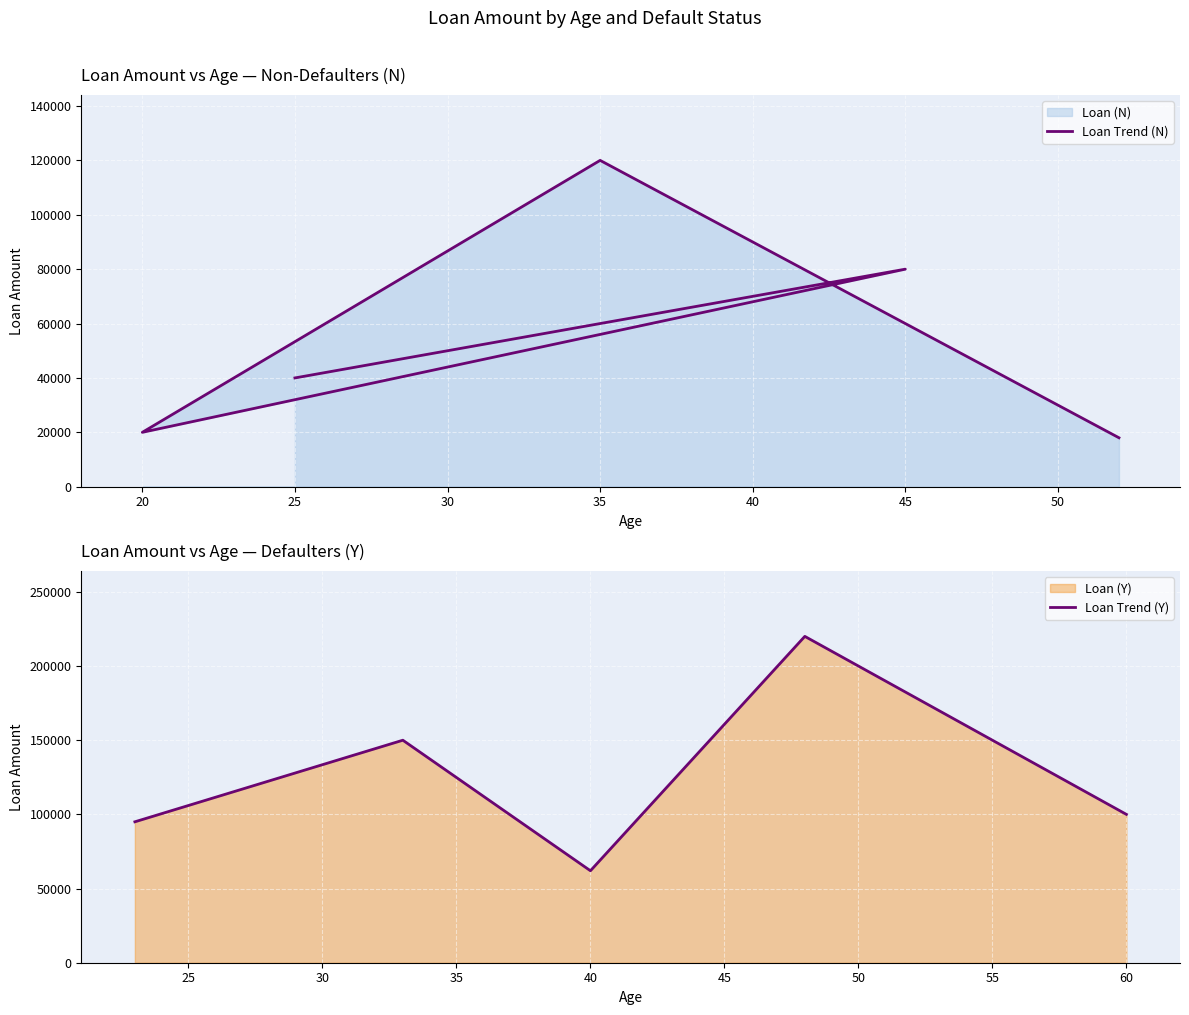

How many values exceed 60000?

2